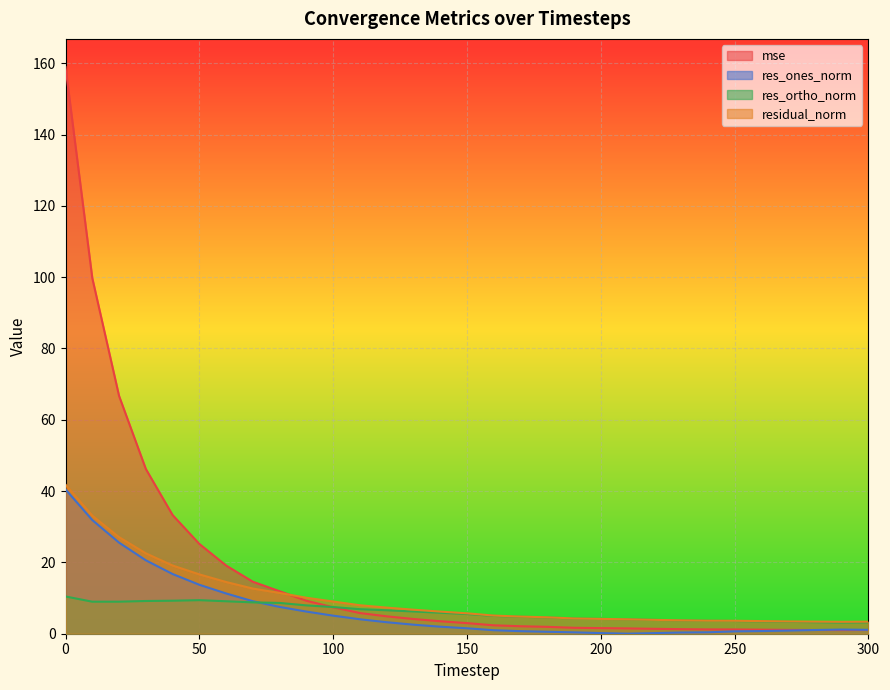

True or false: mse has more than 2 interior local peaks.

False